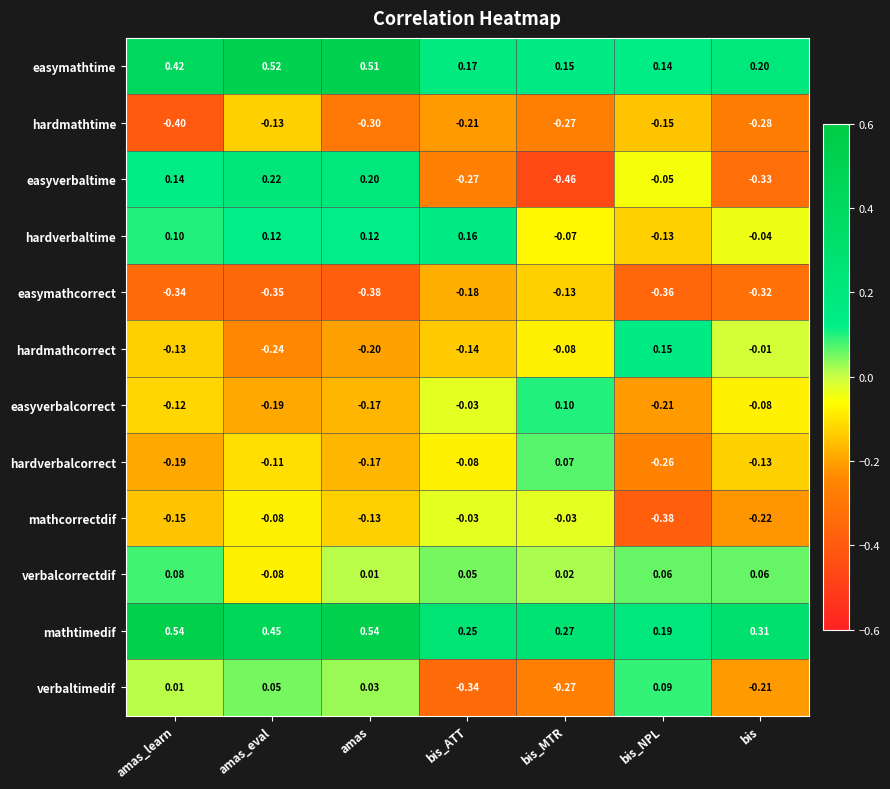

Which category has the lowest value across all series?

bis_MTR